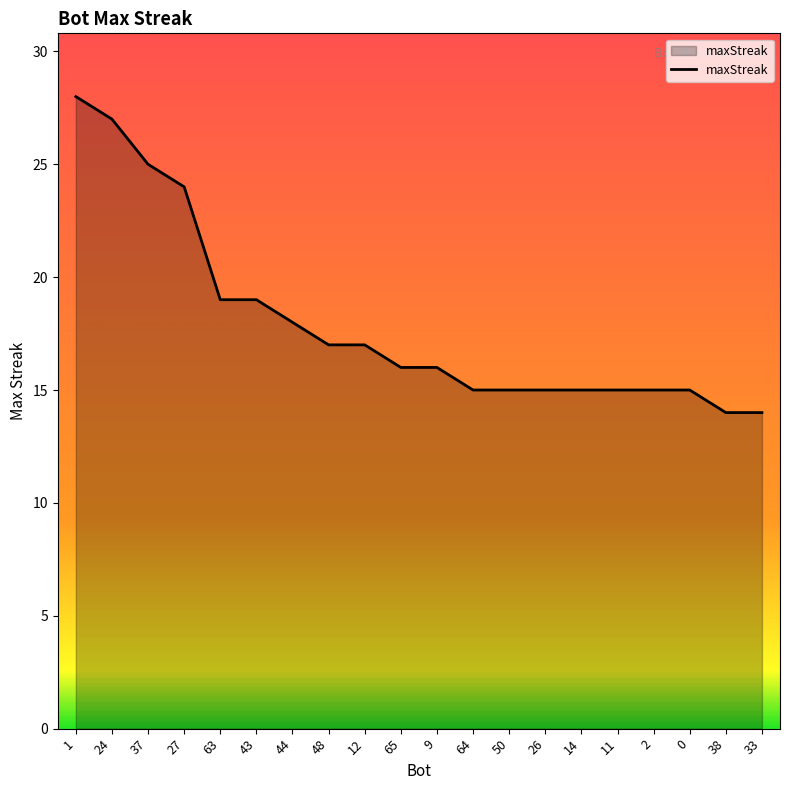

True or false: the data shows 7 at 63.

False